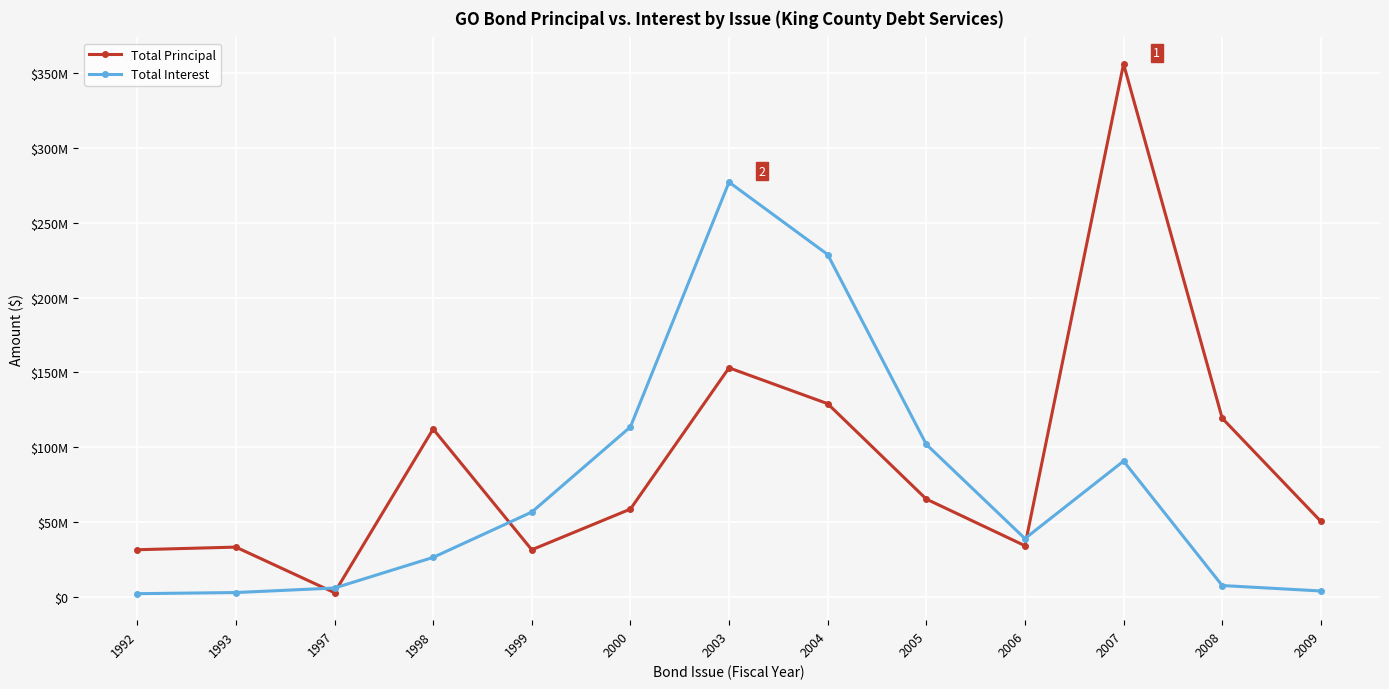

What are all the series names shown in the legend?

Total Principal, Total Interest